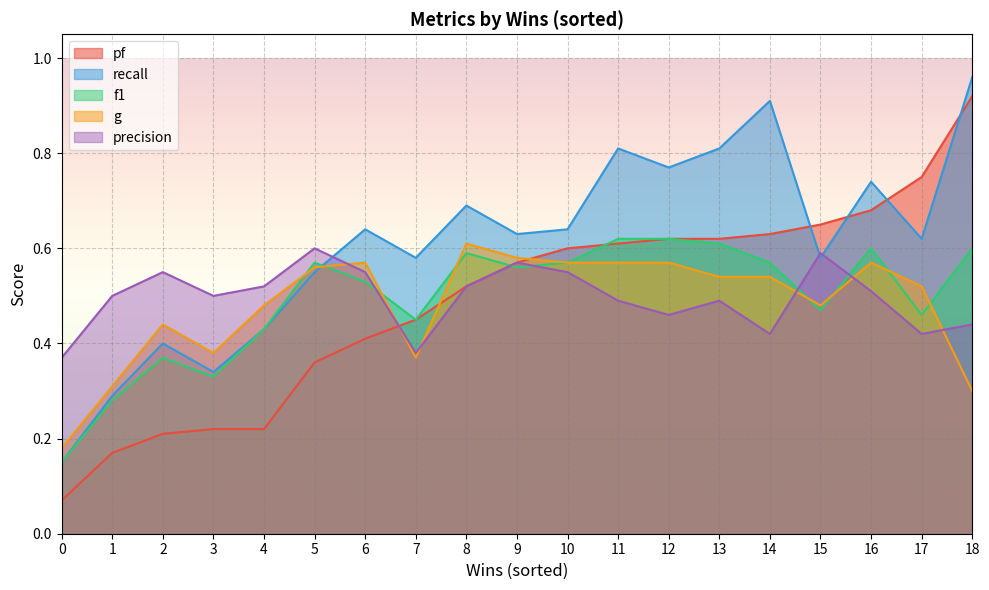

True or false: pf has a value of 0.6 at 11.

True